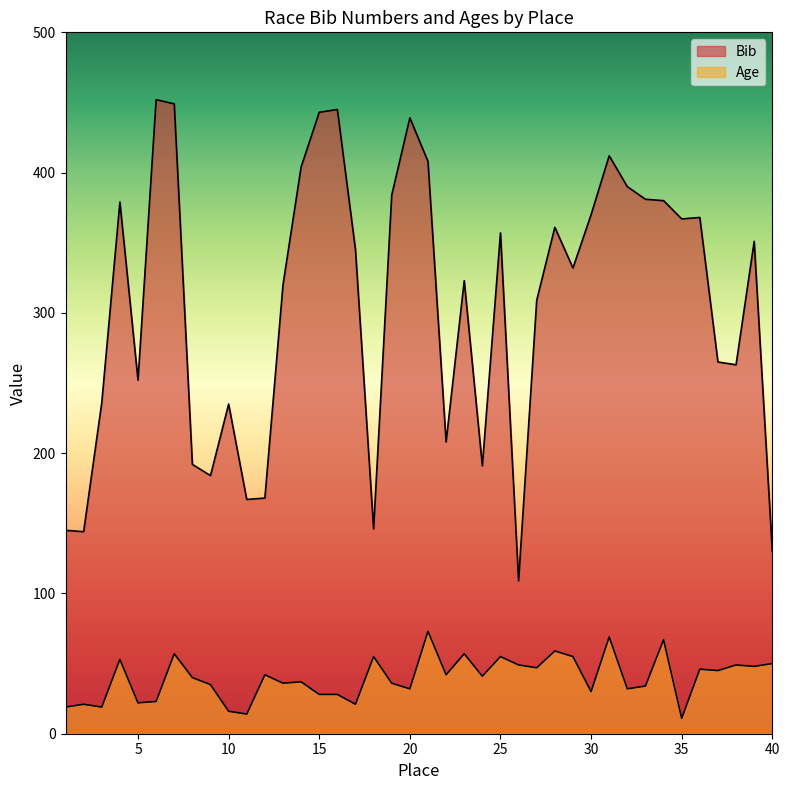

True or false: Bib and Age cross at least once.

False